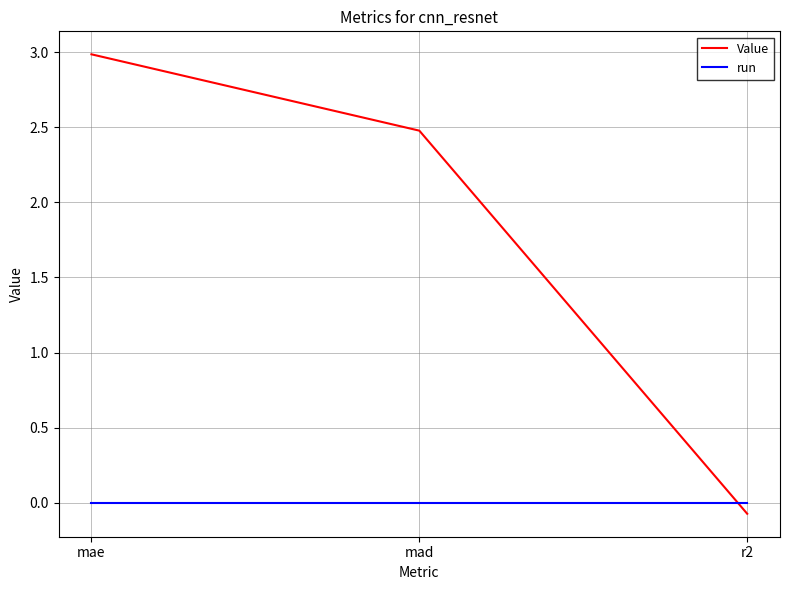

Reading left to right, extract all data points from this chart.

Value: mae=3.0	mad=2.5	r2=-0.1
run: mae=0.0	mad=0.0	r2=0.0